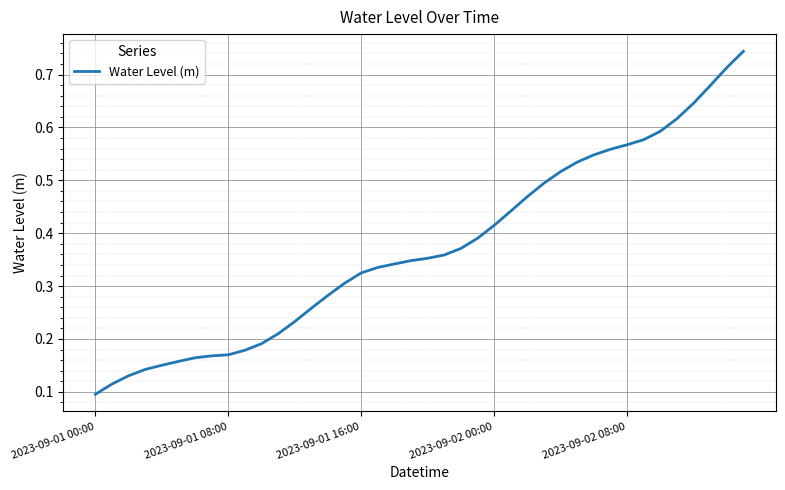

Is this an area chart (filled region under the line)?

No